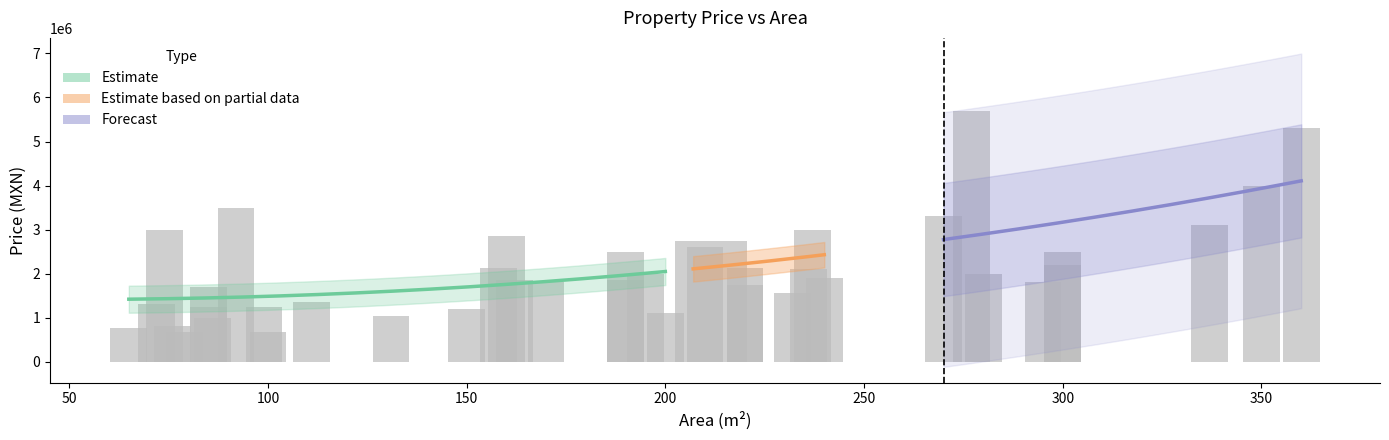

At which label is price_mxn closest to 3185000?

337